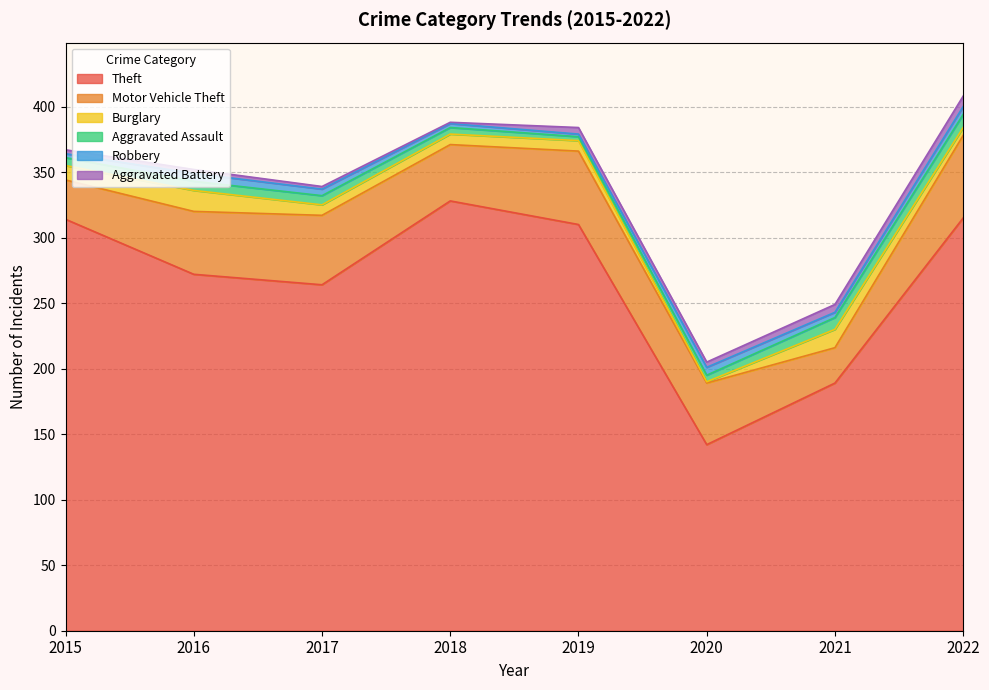

What is the minimum value for Robbery?

2